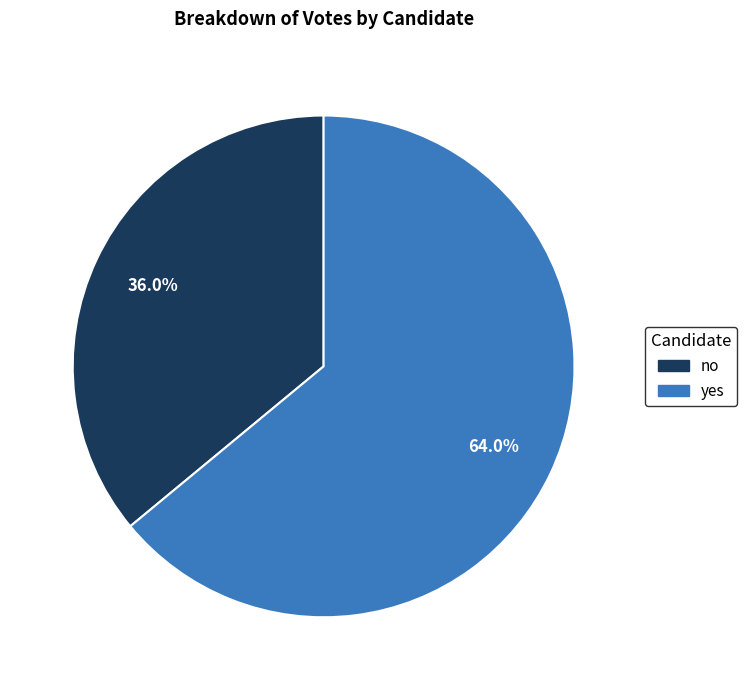

Rank the categories by value from highest to lowest.

yes, no